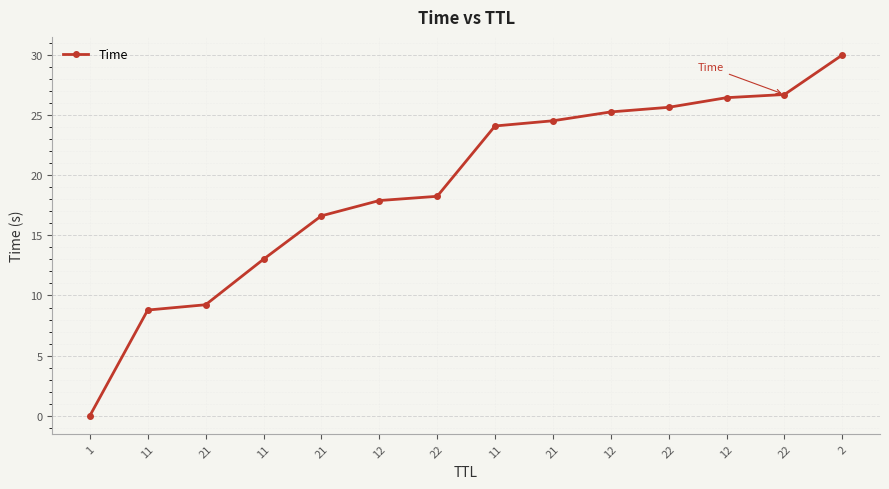

Is this an area chart (filled region under the line)?

No